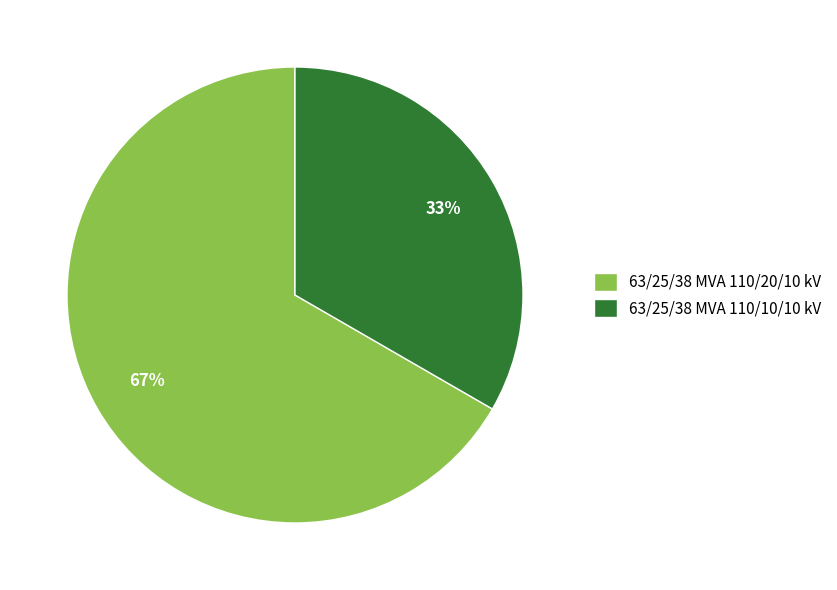

What is the ratio of the value at 63/25/38 MVA 110/10/10 kV to the value at 63/25/38 MVA 110/20/10 kV?

0.5